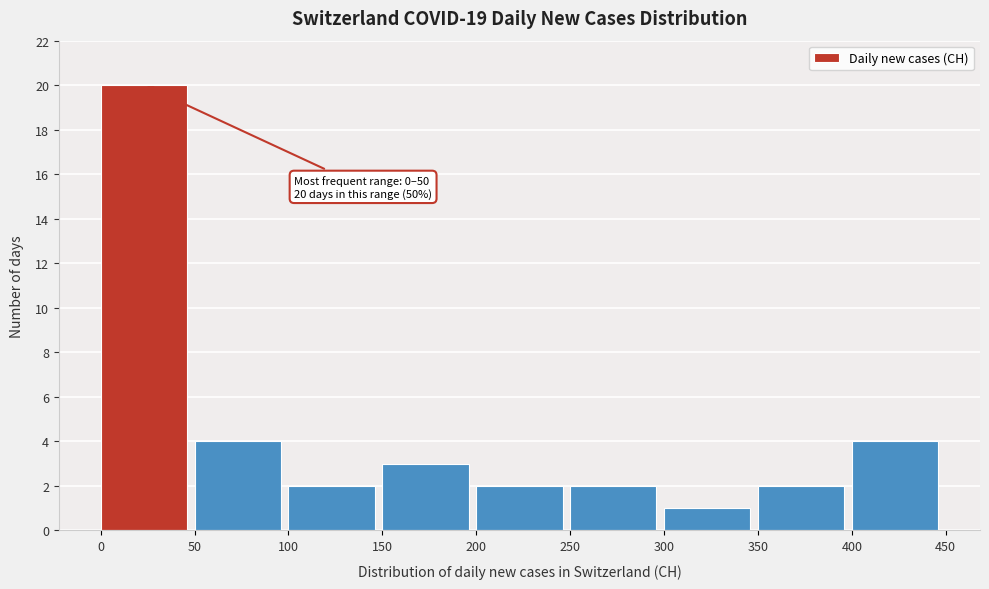

Which range on the x-axis has the tallest bar?

0 to 50